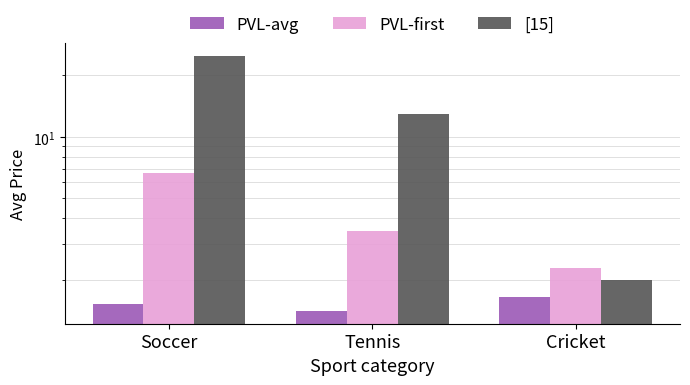

What are all the series names shown in the legend?

PVL-avg, PVL-first, [15]